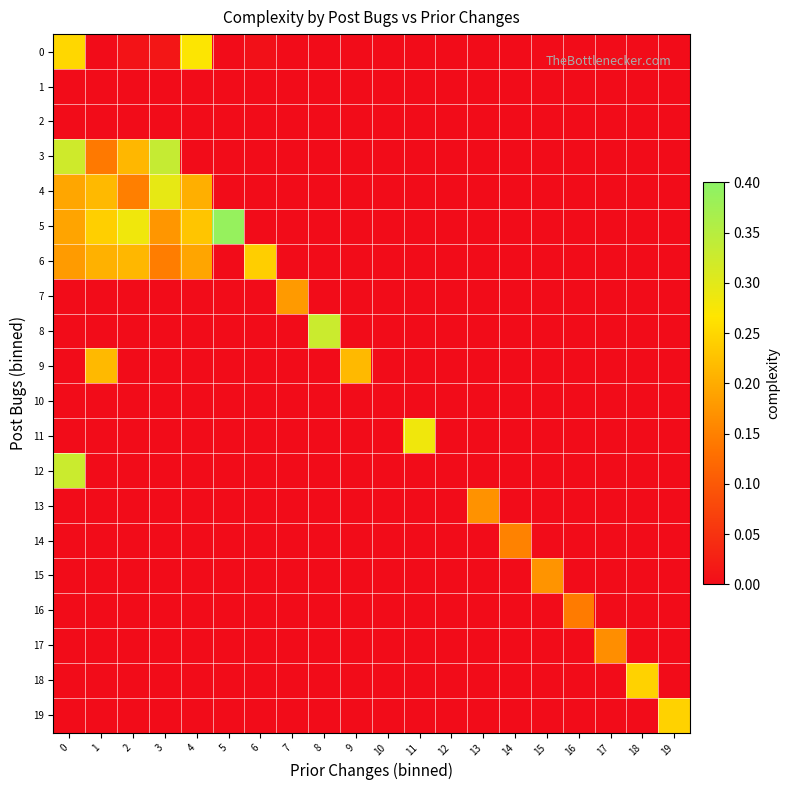

Reading left to right, transcribe all the data shown in this chart.

0: 0=0.2	1=0.0	2=0.0	3=0.0	4=0.3	5=0.0	6=0.0	7=0.0	8=0.0	9=0.0	10=0.0	11=0.0	12=0.0	13=0.0	14=0.0	15=0.0	16=0.0	17=0.0	18=0.0	19=0.0
1: 0=0.0	1=0.0	2=0.0	3=0.0	4=0.0	5=0.0	6=0.0	7=0.0	8=0.0	9=0.0	10=0.0	11=0.0	12=0.0	13=0.0	14=0.0	15=0.0	16=0.0	17=0.0	18=0.0	19=0.0
2: 0=0.0	1=0.0	2=0.0	3=0.0	4=0.0	5=0.0	6=0.0	7=0.0	8=0.0	9=0.0	10=0.0	11=0.0	12=0.0	13=0.0	14=0.0	15=0.0	16=0.0	17=0.0	18=0.0	19=0.0
3: 0=0.3	1=0.1	2=0.2	3=0.3	4=0.0	5=0.0	6=0.0	7=0.0	8=0.0	9=0.0	10=0.0	11=0.0	12=0.0	13=0.0	14=0.0	15=0.0	16=0.0	17=0.0	18=0.0	19=0.0
4: 0=0.2	1=0.2	2=0.1	3=0.3	4=0.2	5=0.0	6=0.0	7=0.0	8=0.0	9=0.0	10=0.0	11=0.0	12=0.0	13=0.0	14=0.0	15=0.0	16=0.0	17=0.0	18=0.0	19=0.0
5: 0=0.2	1=0.2	2=0.3	3=0.2	4=0.2	5=0.4	6=0.0	7=0.0	8=0.0	9=0.0	10=0.0	11=0.0	12=0.0	13=0.0	14=0.0	15=0.0	16=0.0	17=0.0	18=0.0	19=0.0
6: 0=0.2	1=0.2	2=0.2	3=0.1	4=0.2	5=0.0	6=0.2	7=0.0	8=0.0	9=0.0	10=0.0	11=0.0	12=0.0	13=0.0	14=0.0	15=0.0	16=0.0	17=0.0	18=0.0	19=0.0
7: 0=0.0	1=0.0	2=0.0	3=0.0	4=0.0	5=0.0	6=0.0	7=0.2	8=0.0	9=0.0	10=0.0	11=0.0	12=0.0	13=0.0	14=0.0	15=0.0	16=0.0	17=0.0	18=0.0	19=0.0
8: 0=0.0	1=0.0	2=0.0	3=0.0	4=0.0	5=0.0	6=0.0	7=0.0	8=0.3	9=0.0	10=0.0	11=0.0	12=0.0	13=0.0	14=0.0	15=0.0	16=0.0	17=0.0	18=0.0	19=0.0
9: 0=0.0	1=0.2	2=0.0	3=0.0	4=0.0	5=0.0	6=0.0	7=0.0	8=0.0	9=0.2	10=0.0	11=0.0	12=0.0	13=0.0	14=0.0	15=0.0	16=0.0	17=0.0	18=0.0	19=0.0
10: 0=0.0	1=0.0	2=0.0	3=0.0	4=0.0	5=0.0	6=0.0	7=0.0	8=0.0	9=0.0	10=0.0	11=0.0	12=0.0	13=0.0	14=0.0	15=0.0	16=0.0	17=0.0	18=0.0	19=0.0
11: 0=0.0	1=0.0	2=0.0	3=0.0	4=0.0	5=0.0	6=0.0	7=0.0	8=0.0	9=0.0	10=0.0	11=0.3	12=0.0	13=0.0	14=0.0	15=0.0	16=0.0	17=0.0	18=0.0	19=0.0
12: 0=0.3	1=0.0	2=0.0	3=0.0	4=0.0	5=0.0	6=0.0	7=0.0	8=0.0	9=0.0	10=0.0	11=0.0	12=0.0	13=0.0	14=0.0	15=0.0	16=0.0	17=0.0	18=0.0	19=0.0
13: 0=0.0	1=0.0	2=0.0	3=0.0	4=0.0	5=0.0	6=0.0	7=0.0	8=0.0	9=0.0	10=0.0	11=0.0	12=0.0	13=0.2	14=0.0	15=0.0	16=0.0	17=0.0	18=0.0	19=0.0
14: 0=0.0	1=0.0	2=0.0	3=0.0	4=0.0	5=0.0	6=0.0	7=0.0	8=0.0	9=0.0	10=0.0	11=0.0	12=0.0	13=0.0	14=0.2	15=0.0	16=0.0	17=0.0	18=0.0	19=0.0
15: 0=0.0	1=0.0	2=0.0	3=0.0	4=0.0	5=0.0	6=0.0	7=0.0	8=0.0	9=0.0	10=0.0	11=0.0	12=0.0	13=0.0	14=0.0	15=0.2	16=0.0	17=0.0	18=0.0	19=0.0
16: 0=0.0	1=0.0	2=0.0	3=0.0	4=0.0	5=0.0	6=0.0	7=0.0	8=0.0	9=0.0	10=0.0	11=0.0	12=0.0	13=0.0	14=0.0	15=0.0	16=0.1	17=0.0	18=0.0	19=0.0
17: 0=0.0	1=0.0	2=0.0	3=0.0	4=0.0	5=0.0	6=0.0	7=0.0	8=0.0	9=0.0	10=0.0	11=0.0	12=0.0	13=0.0	14=0.0	15=0.0	16=0.0	17=0.2	18=0.0	19=0.0
18: 0=0.0	1=0.0	2=0.0	3=0.0	4=0.0	5=0.0	6=0.0	7=0.0	8=0.0	9=0.0	10=0.0	11=0.0	12=0.0	13=0.0	14=0.0	15=0.0	16=0.0	17=0.0	18=0.2	19=0.0
19: 0=0.0	1=0.0	2=0.0	3=0.0	4=0.0	5=0.0	6=0.0	7=0.0	8=0.0	9=0.0	10=0.0	11=0.0	12=0.0	13=0.0	14=0.0	15=0.0	16=0.0	17=0.0	18=0.0	19=0.2